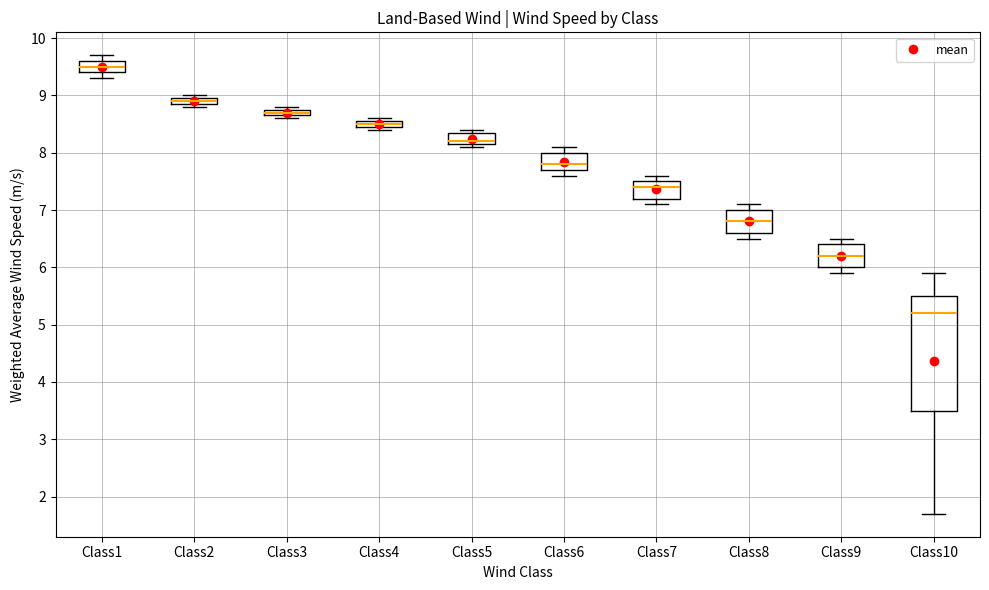

Where is the upper edge of the box for Class4 on the y-axis? The values are not printed on the chart, so give them approximately, as read against the axis.

8.6